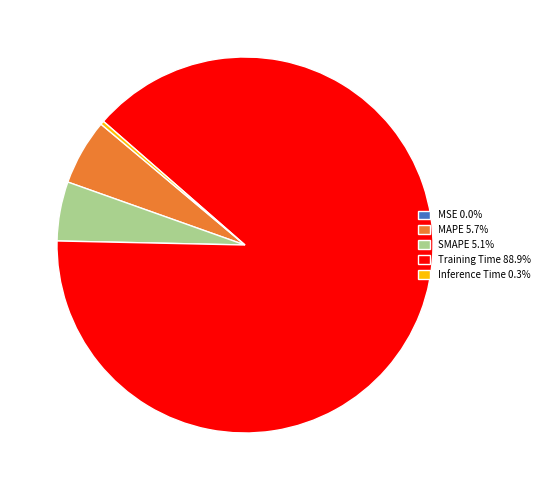

Which slice is the largest?

Training Time